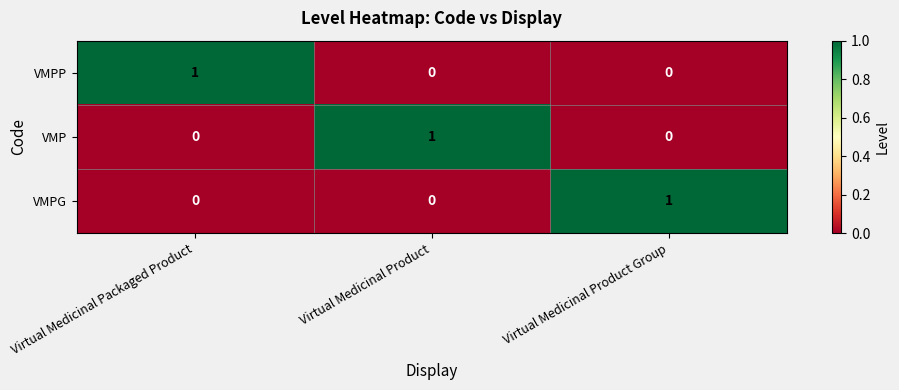

At how many categories does at least one series exceed 0?

3